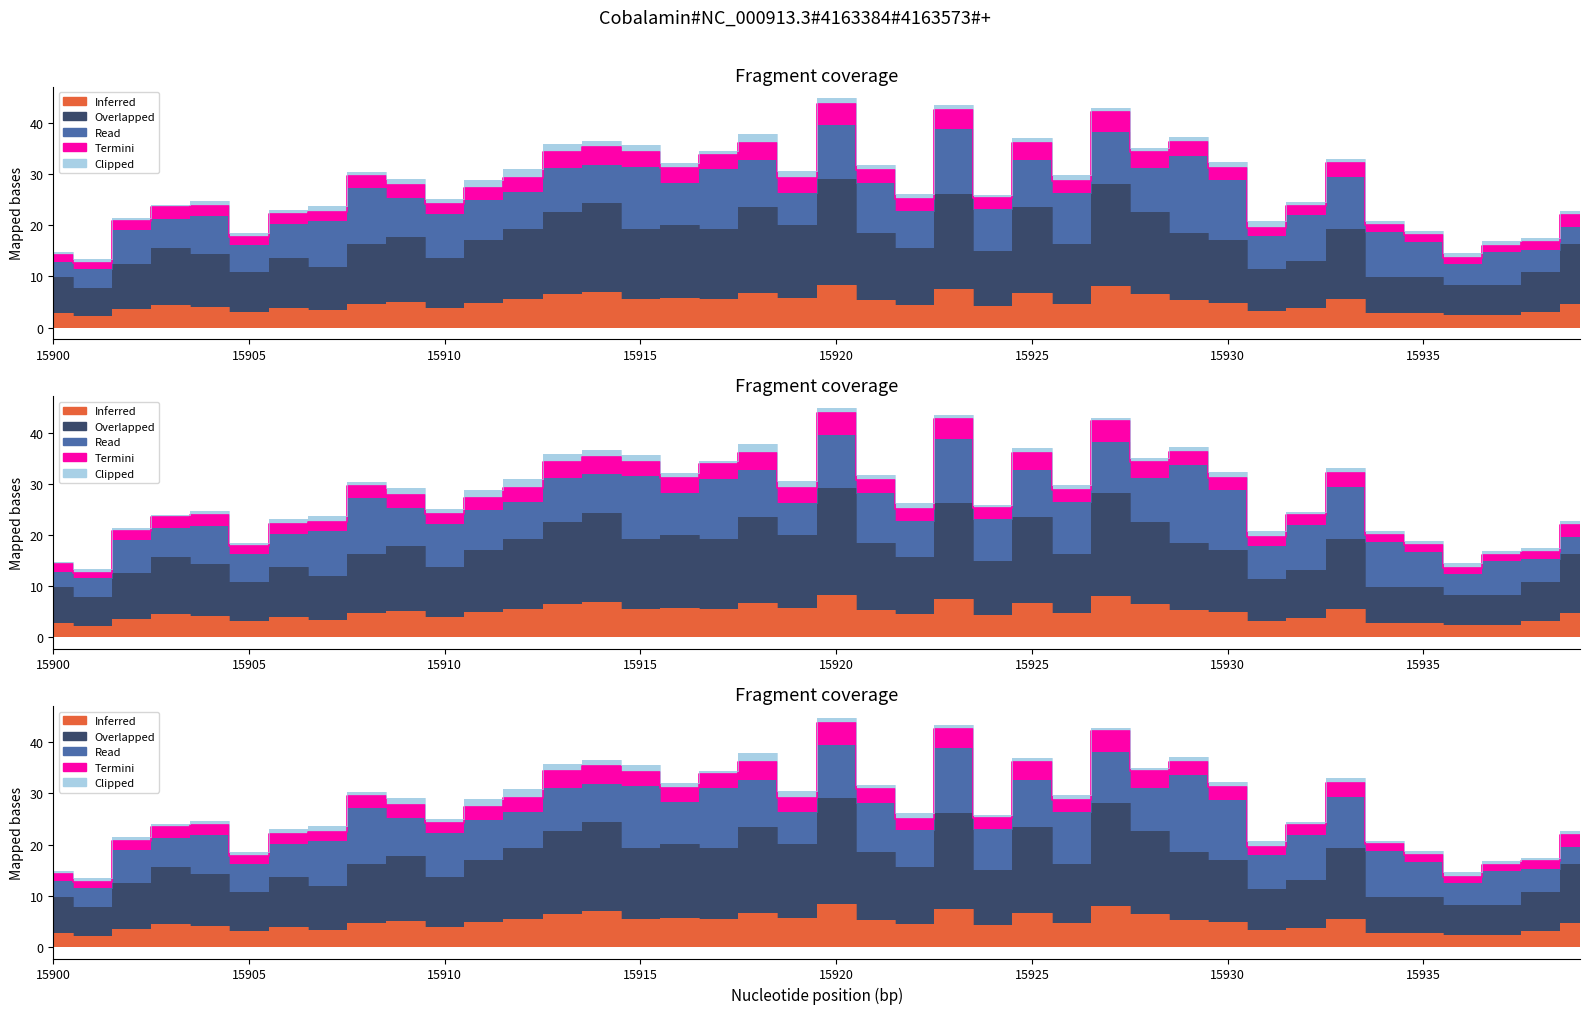

At which category does Termini reach its first local peak?

15903